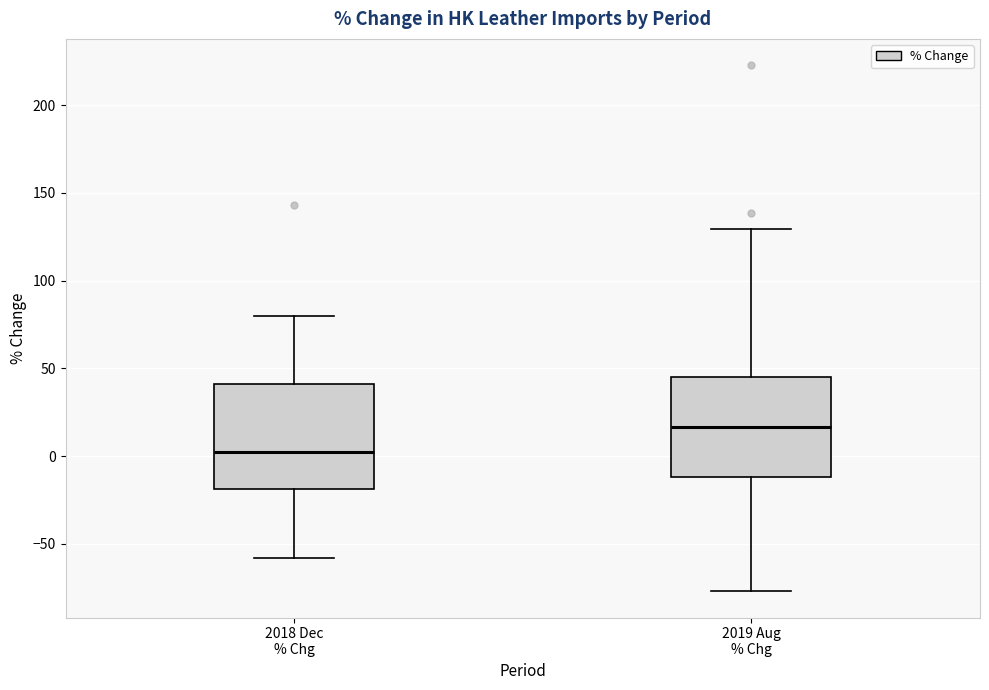

Reading left to right, transcribe this box plot: for each box, give where its median line is, the range the box spans, and where its two whiskers end, as read against the y-axis. The values are not printed on the chart, so give them approximately, as read against the axis.

2018 Dec % Chg: median 5, box -20 to 40, whiskers -60 to 80
2019 Aug % Chg: median 15, box -10 to 45, whiskers -75 to 130